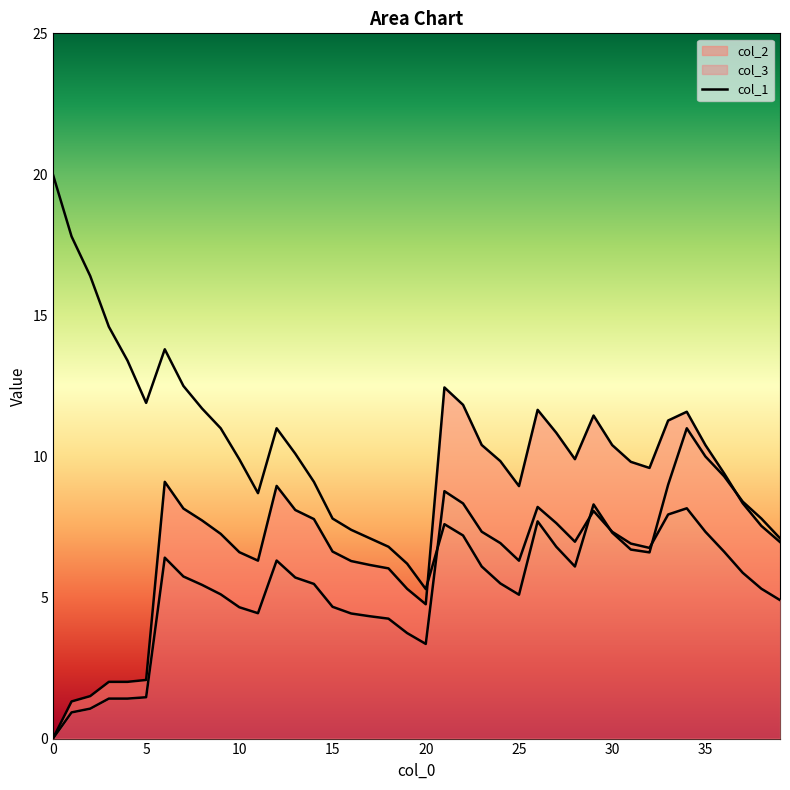

What are all the series names shown in the legend?

col_2, col_3, col_1